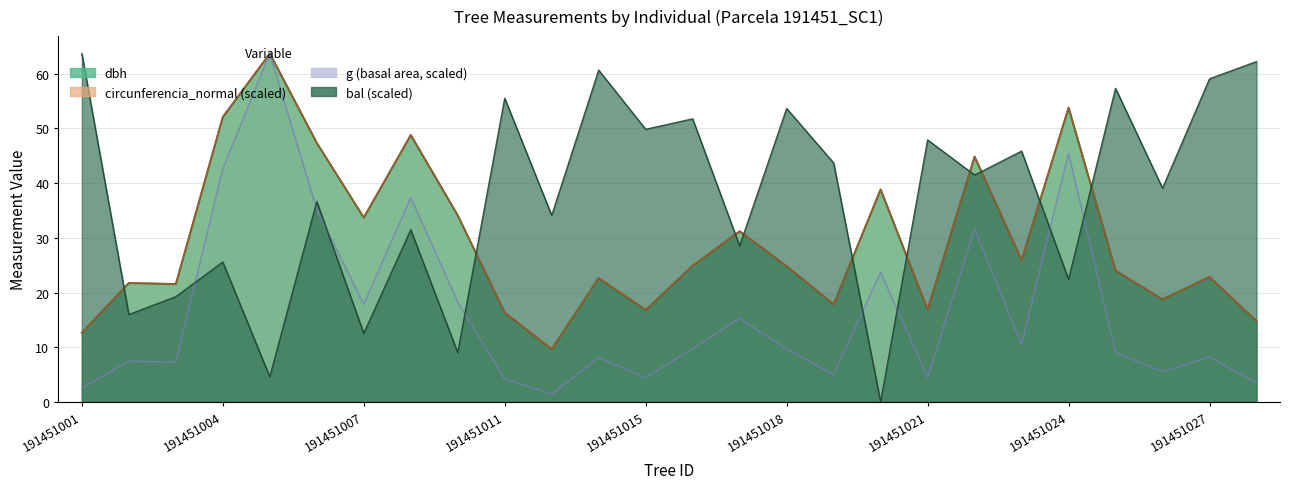

What is the difference between the maximum and minimum values in the dbh series?

54.1